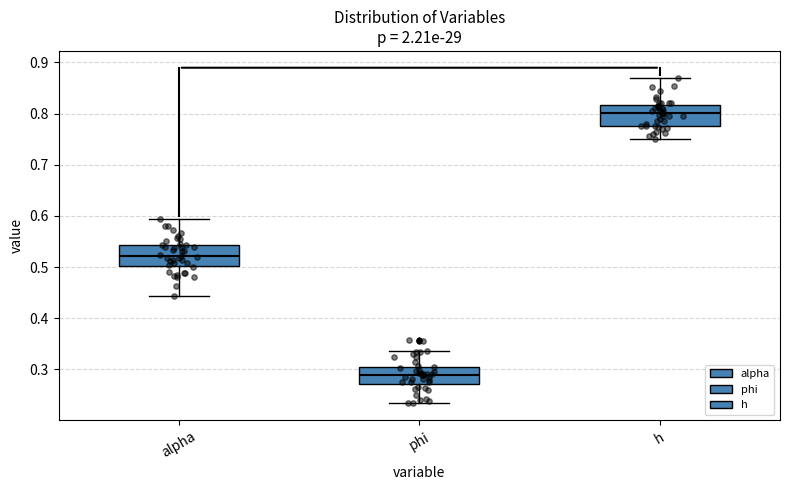

Reading left to right, read every box against the y-axis: the position of its median line, the range the box covers, and the ends of its whiskers. The values are not printed on the chart, so give them approximately, as read against the axis.

alpha: median 0.52, box 0.50 to 0.54, whiskers 0.44 to 0.59
phi: median 0.29, box 0.27 to 0.31, whiskers 0.23 to 0.34
h: median 0.80, box 0.78 to 0.82, whiskers 0.75 to 0.87